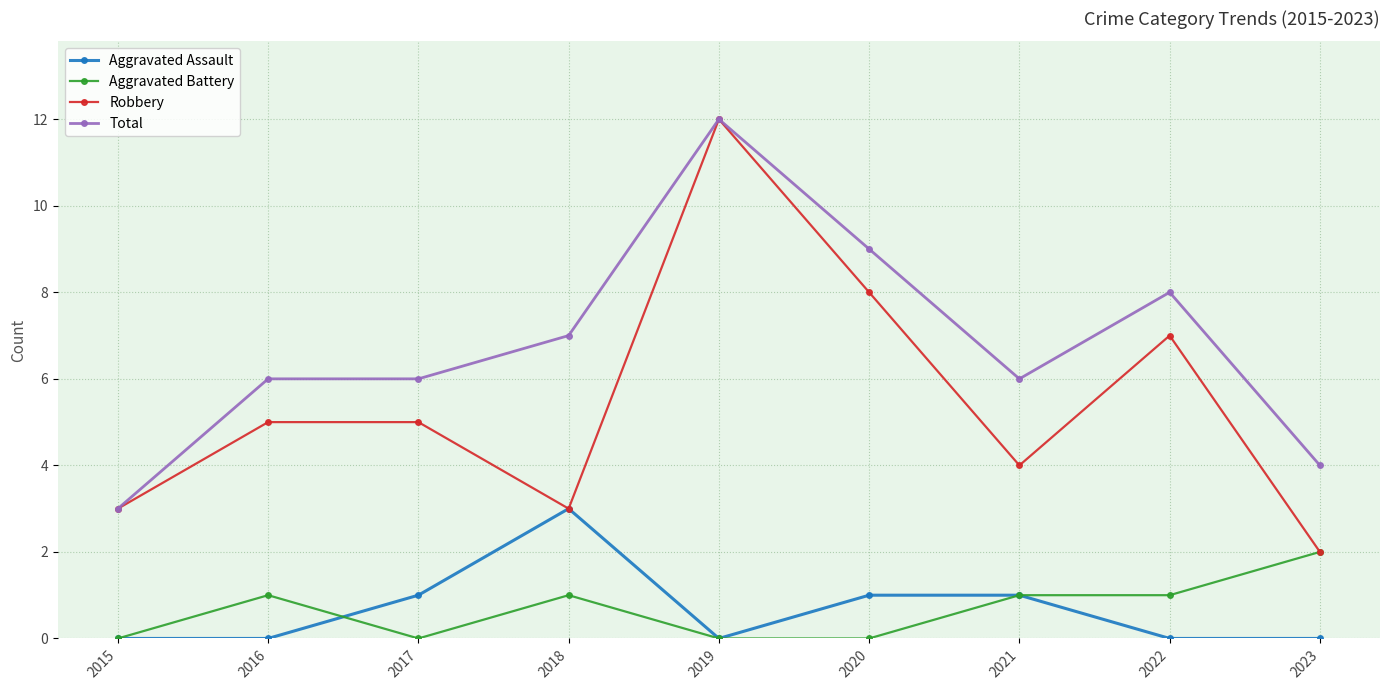

Is it true that Total equals 5 at 2015?

False